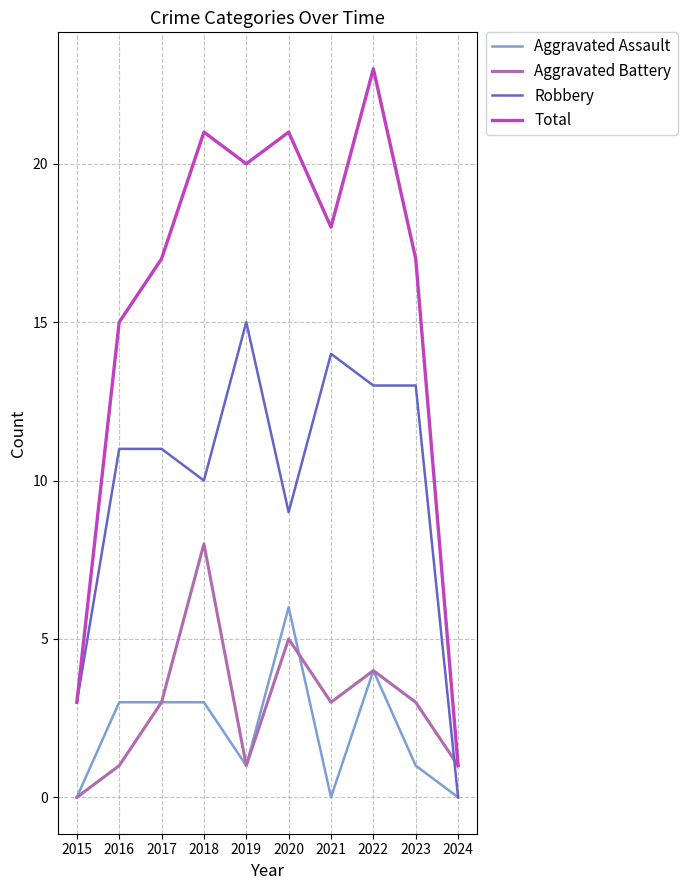

List the series in order of their peak value, lowest first.

Aggravated Assault, Aggravated Battery, Robbery, Total